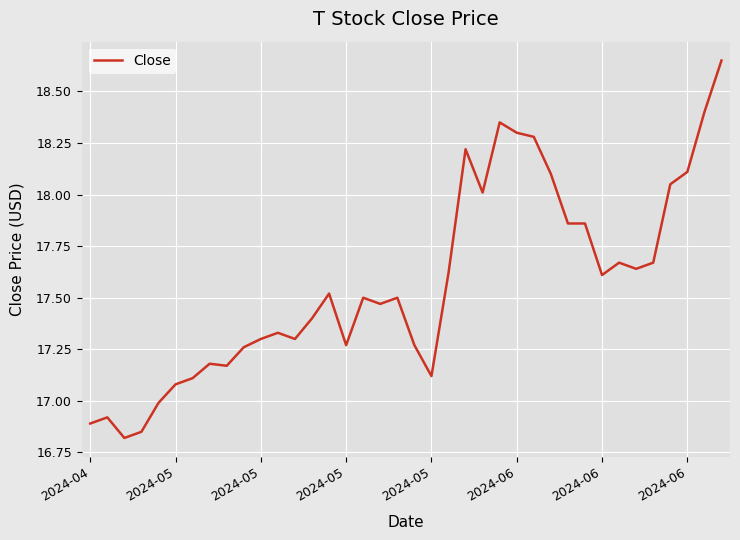

What is the smallest value displayed?

16.8